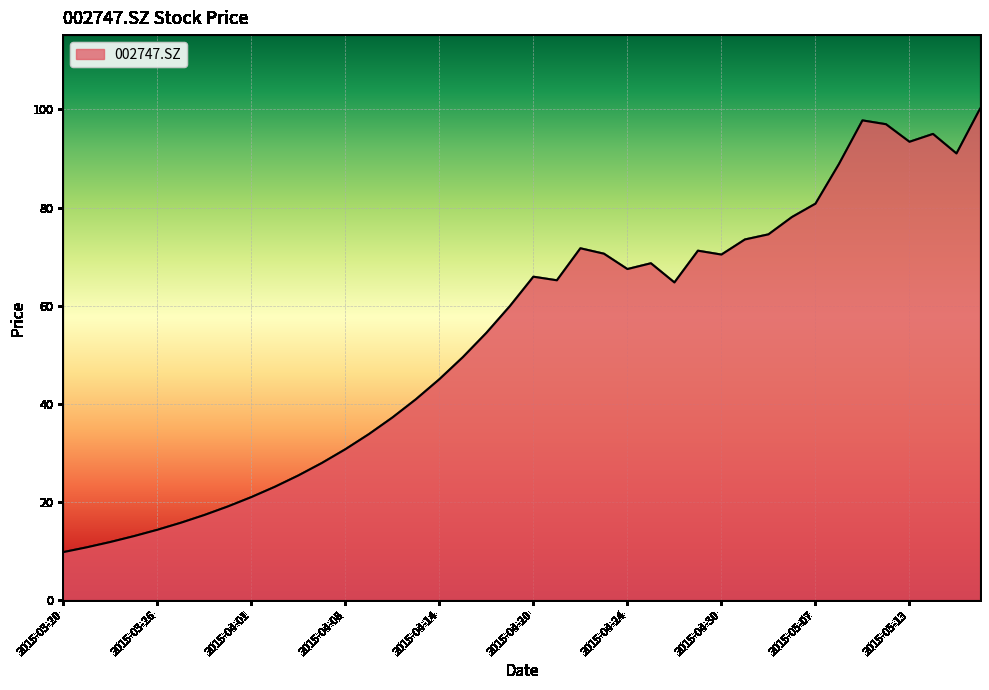

What is the maximum value shown in the chart?

100.1